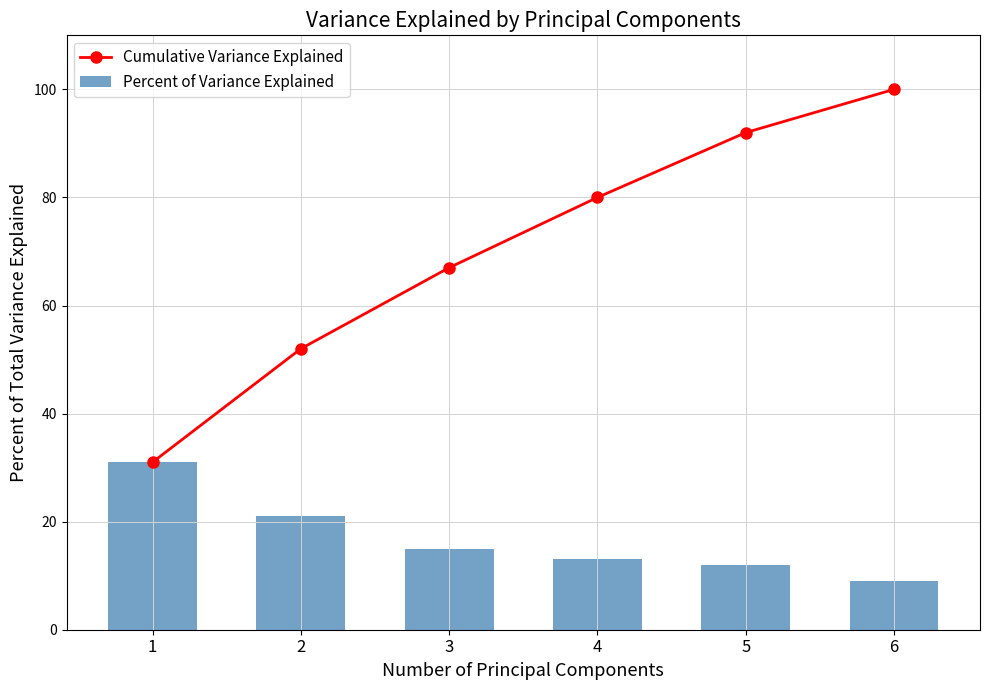

What is the minimum value shown in the chart?

9